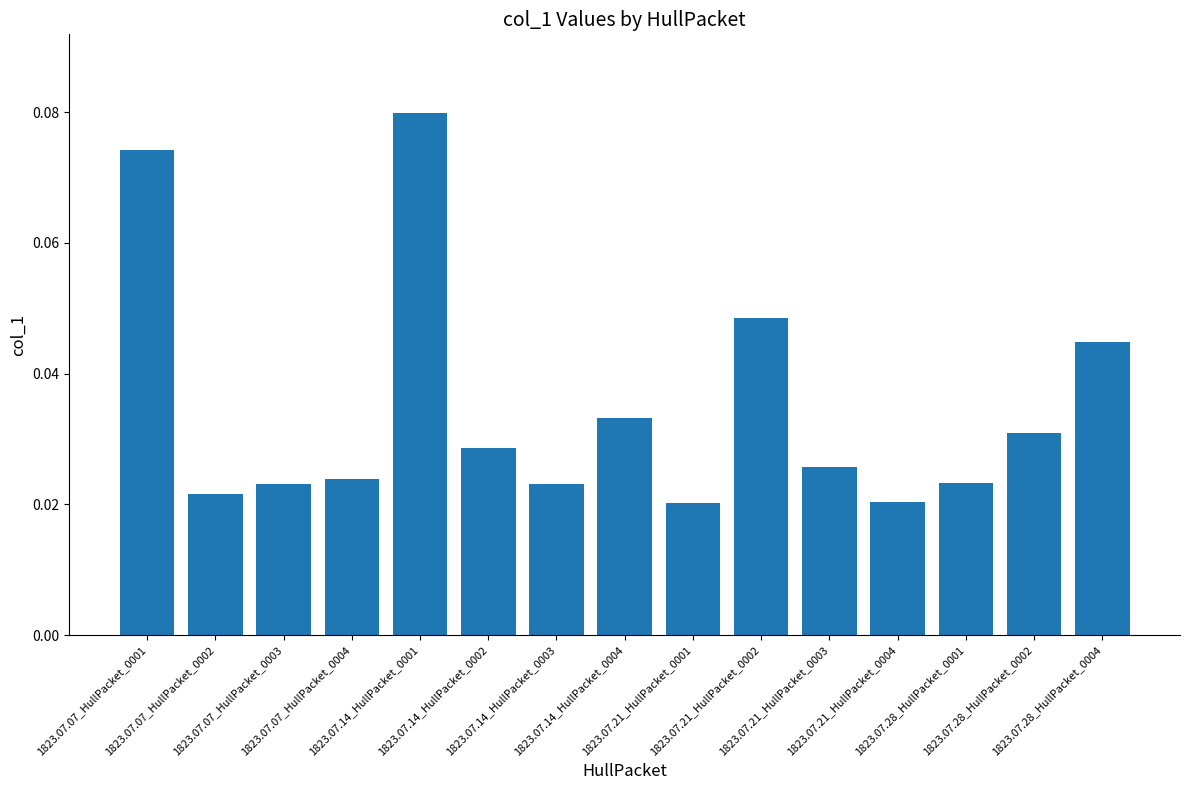

Count the values in the range 0 to 1.

15